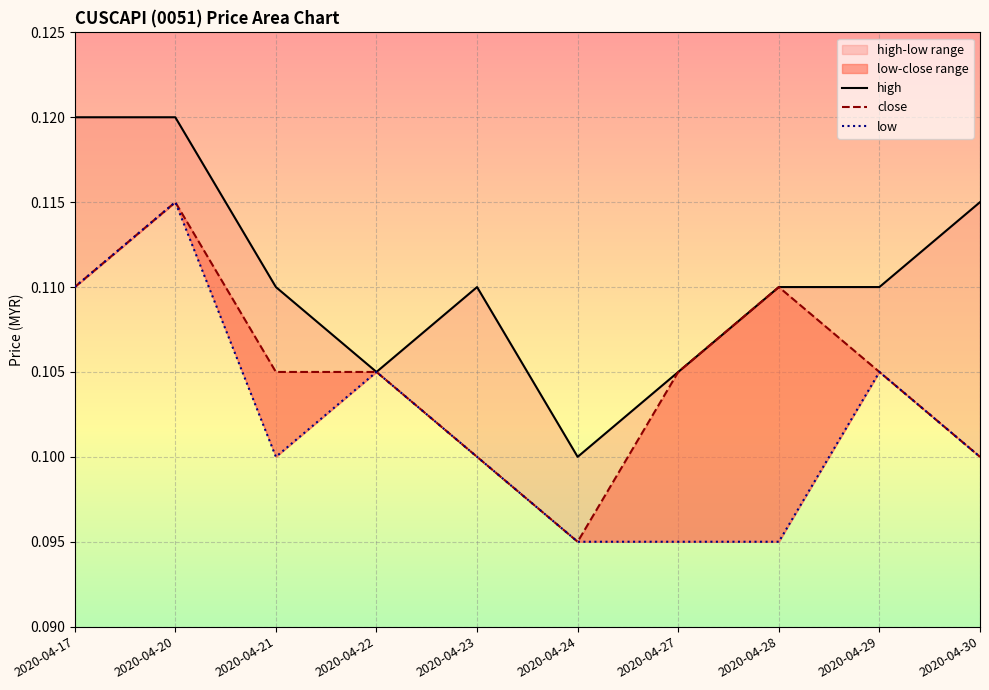

Where is close nearest to the value 0?

2020-04-24